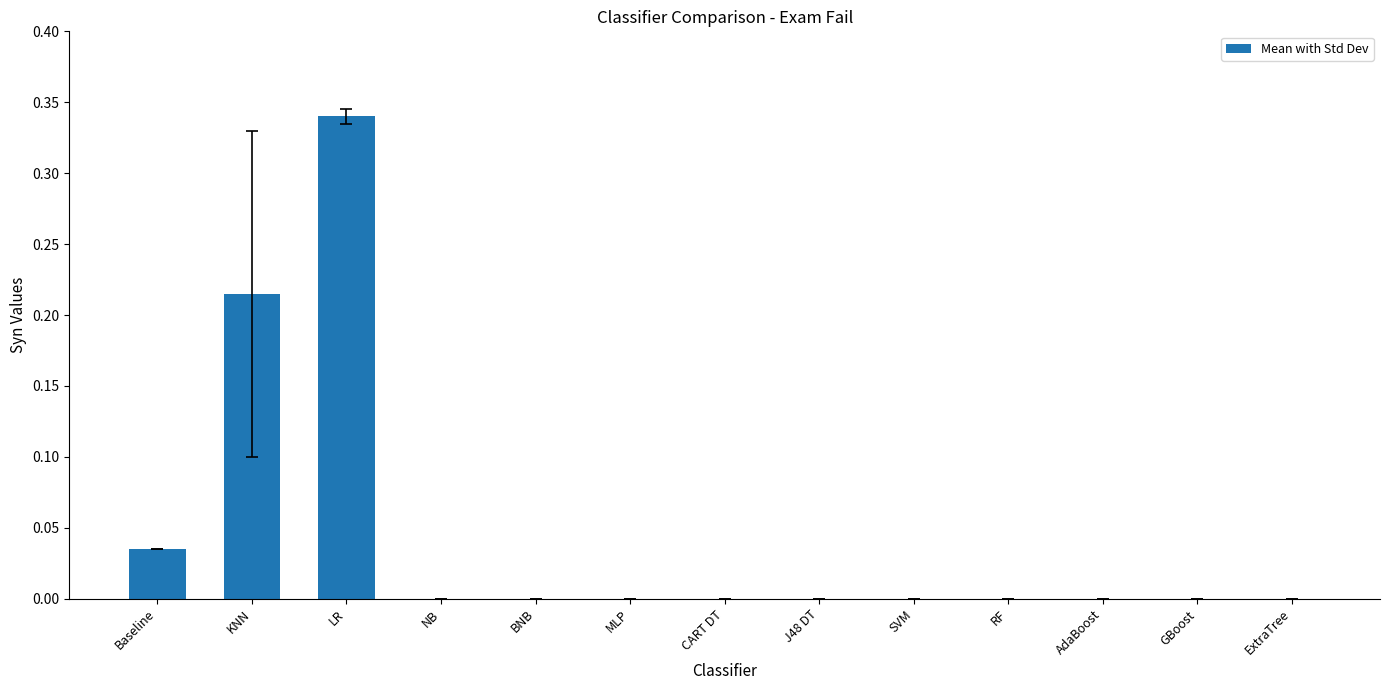

The chart shows a value of 0.0 at BNB. True or false?

True